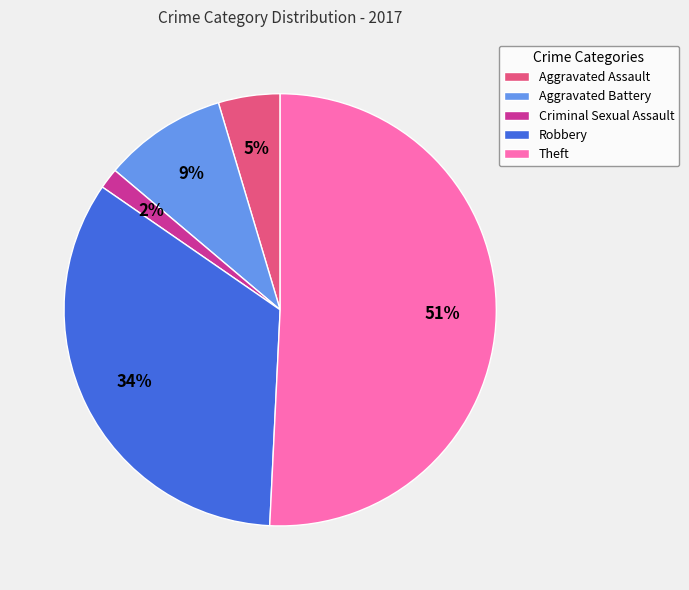

To the nearest percent, what is the average slice percentage?

20%